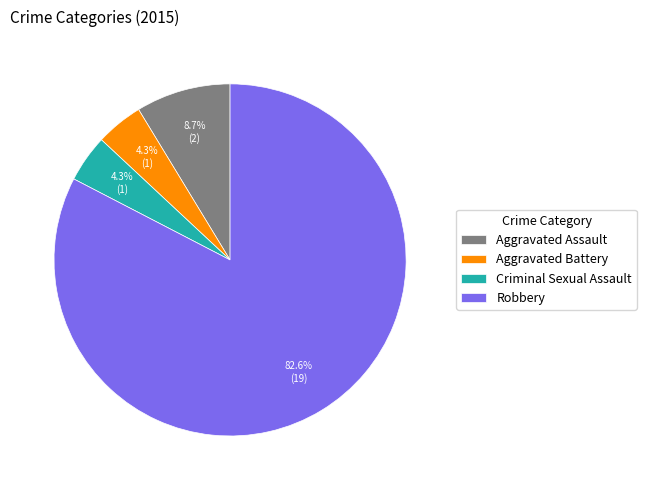

True or false: Robbery accounts for 83% of the total.

True